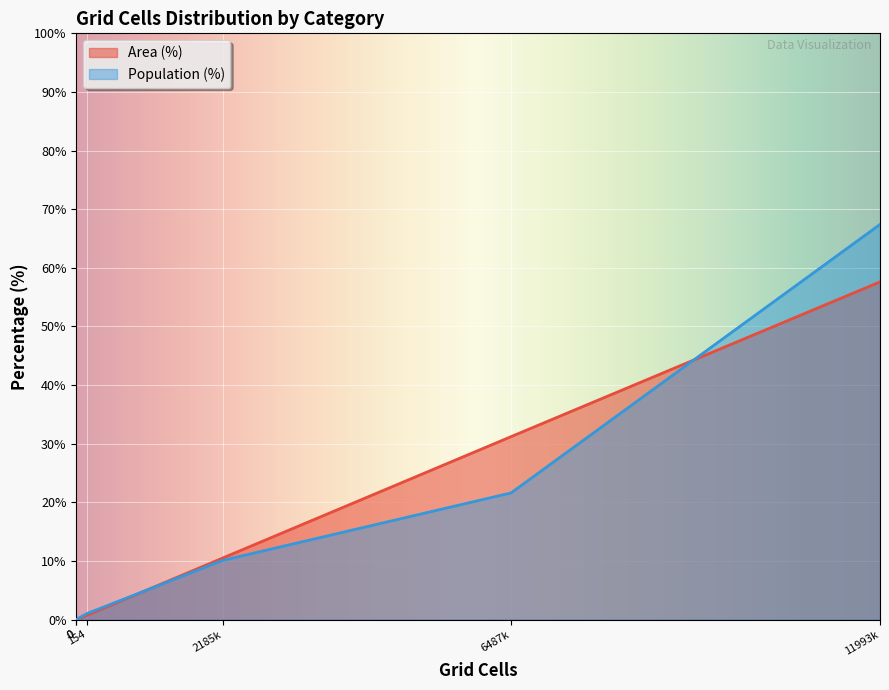

True or false: Population (%) and Area (%) cross at least once.

True